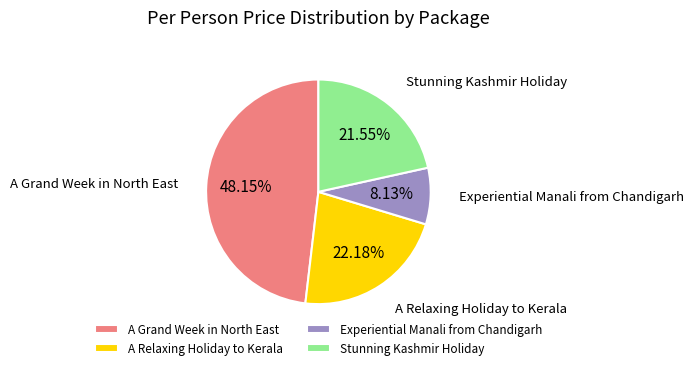

Count the number of slices in the pie.

4